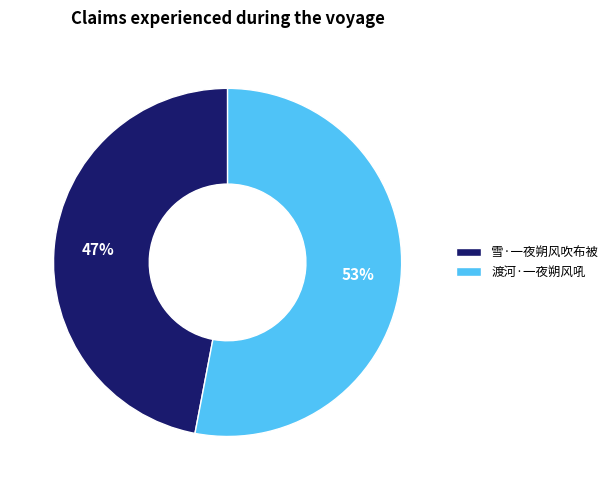

Which slice is the largest?

渡河·一夜朔风吼